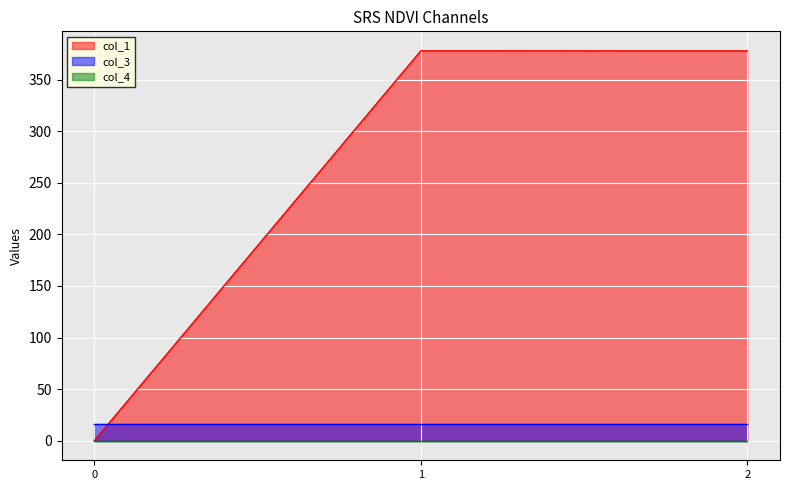

Reading left to right, extract all data points from this chart.

col_1: 0=0.0	1=377.9	2=377.9
col_3: 0=16.0	1=16.0	2=16.0
col_4: 0=0.0	1=0.0	2=0.0